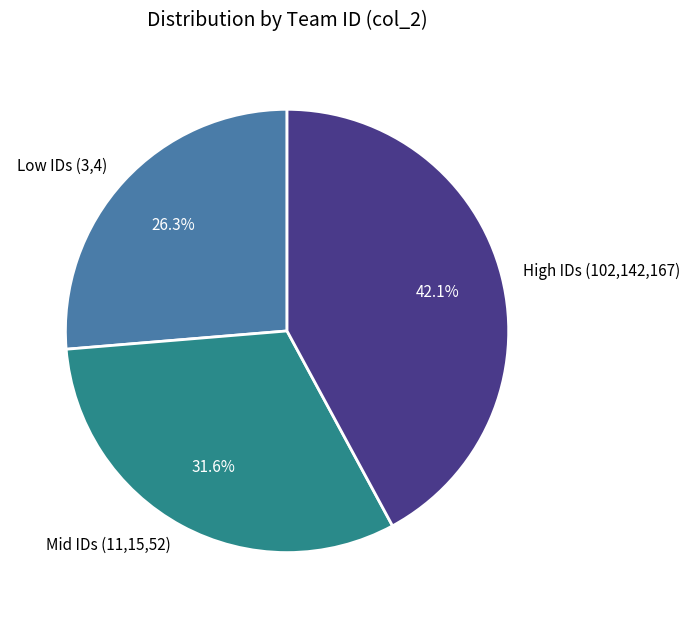

Which slice is the largest?

High IDs (102,142,167)